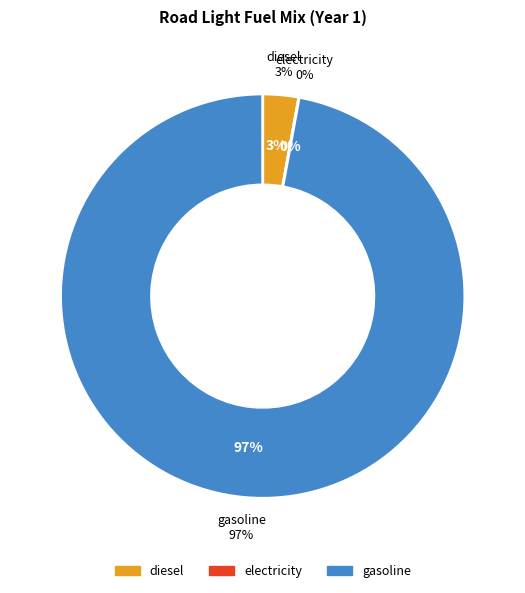

How much of the chart is everything except frac_trns_fuelmix_road_light_gasoline?

2.9%